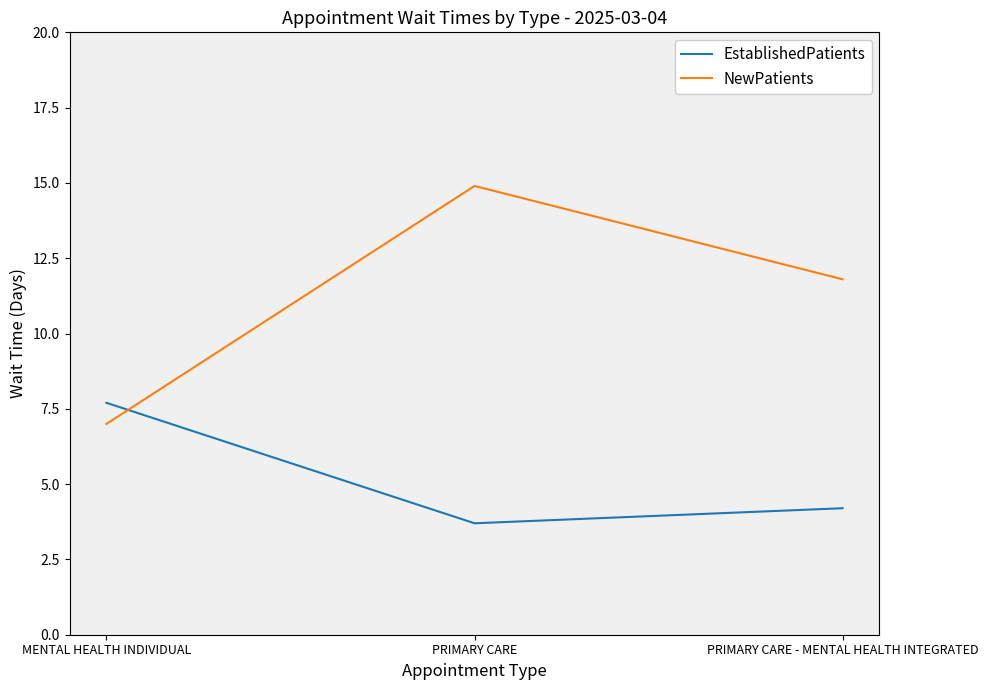

True or false: NewPatients has a value of 7.0 at MENTAL HEALTH INDIVIDUAL.

True